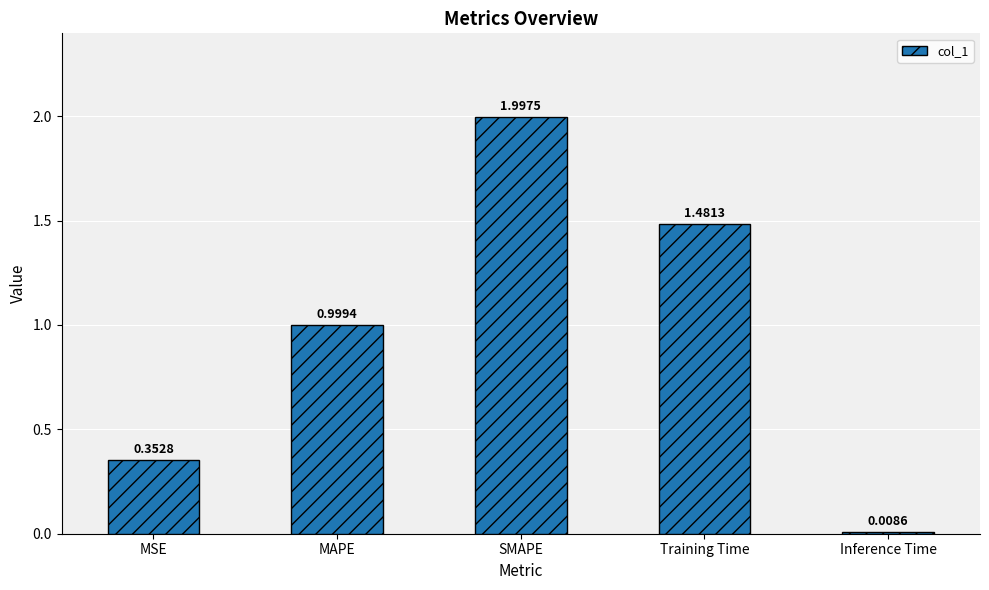

List the labels in order of value, largest first.

SMAPE, Training Time, MAPE, MSE, Inference Time